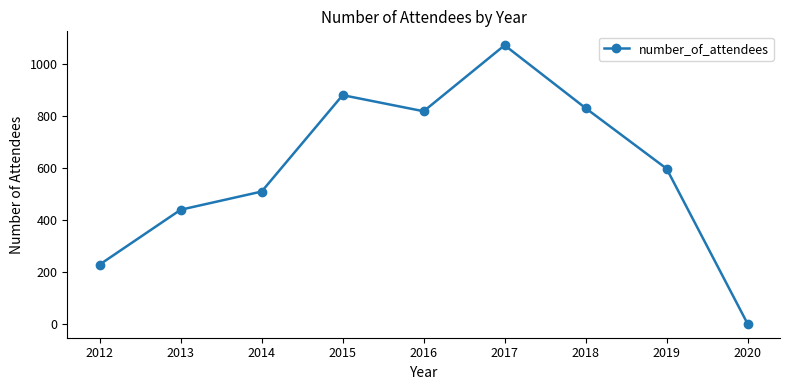

What is the value of the 7th point from the left?

830